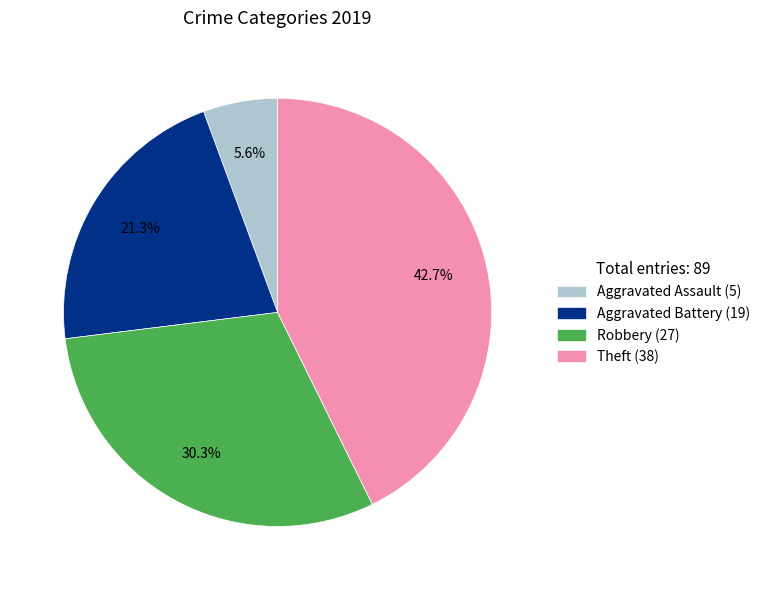

Is it true that Robbery is 36% of the pie?

False